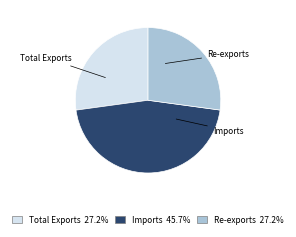

Do Re-exports and Imports together represent more than half of the pie?

Yes